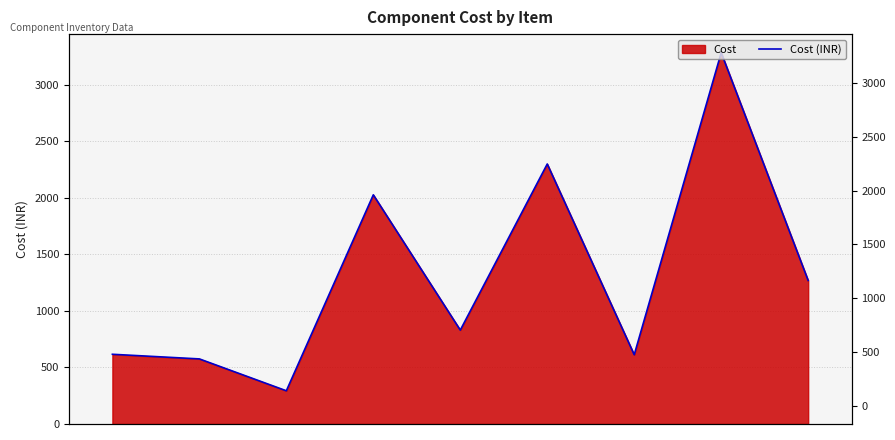

Reading left to right, extract all data points from this chart.

0=617	1=576	2=294	3=2028	4=831	5=2301	6=613	7=3286	8=1270